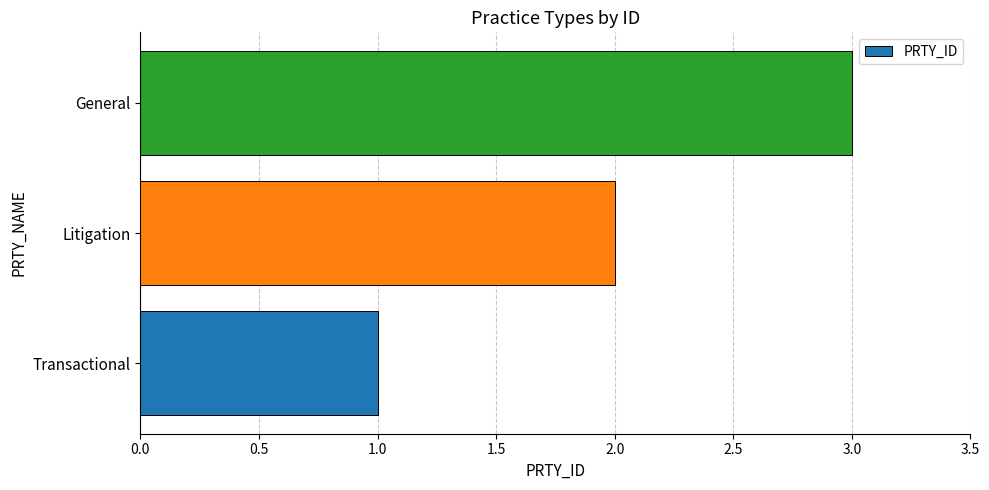

What is the maximum value shown in the chart?

3